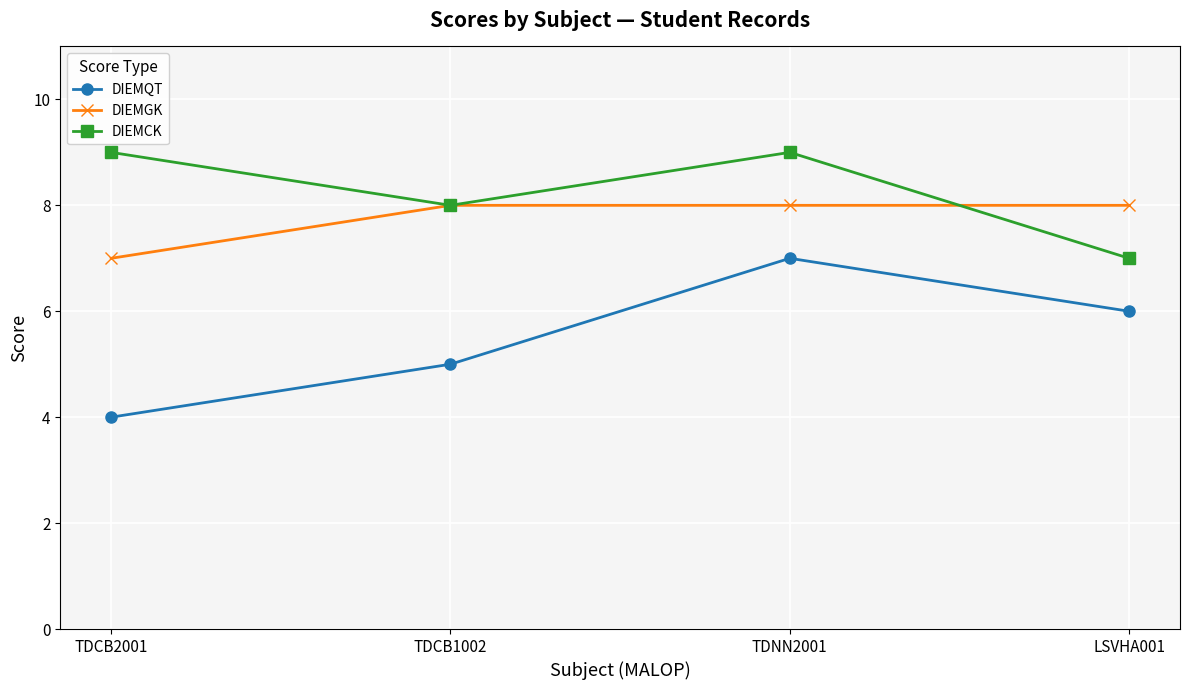

Which series changed the most between TDCB1002 and TDNN2001?

DIEMQT